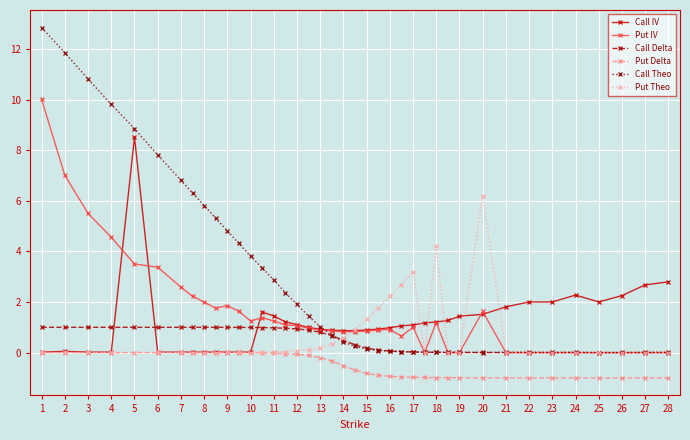

What is the value of the Put IV point at the 3rd from the left?

5.5